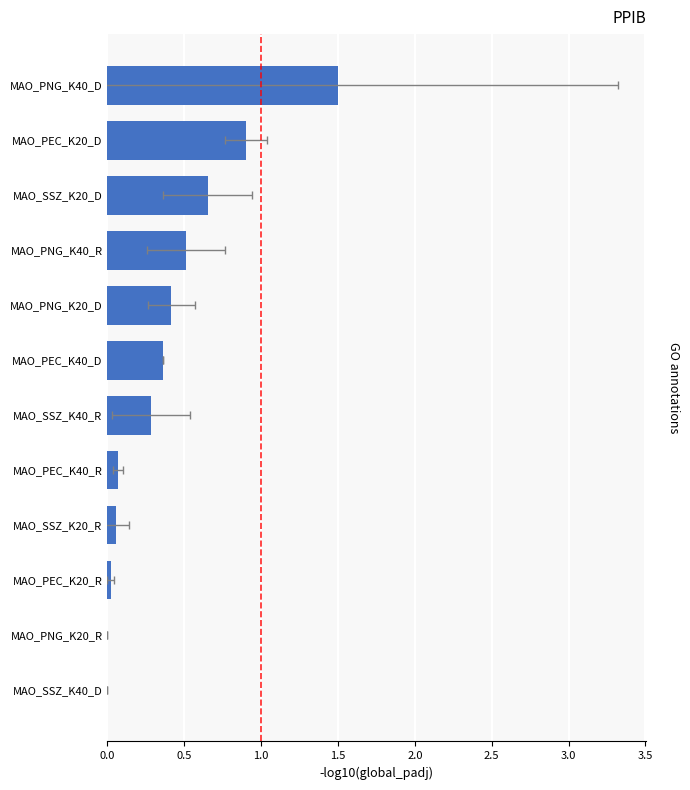

Reading left to right, extract all data points from this chart.

0.0	0.0	0.0	0.1	0.1	0.3	0.4	0.4	0.5	0.7	0.9	1.5